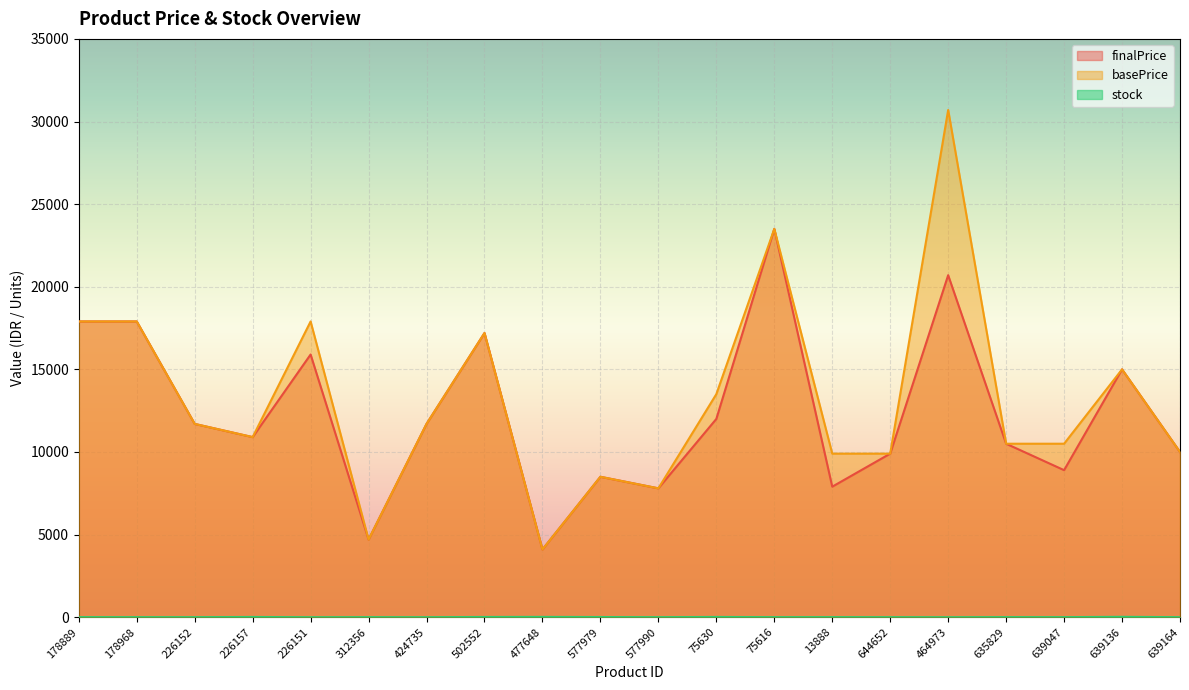

Does the chart display data point markers on the line(s)?

No